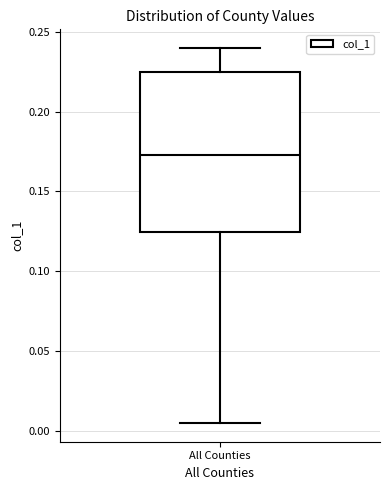

Transcribe this box plot: give where the median line is, the range the box spans, and where the two whiskers end, as read against the y-axis. The values are not printed on the chart, so give them approximately, as read against the axis.

median 0.175, box 0.125 to 0.225, whiskers 0.005 to 0.240